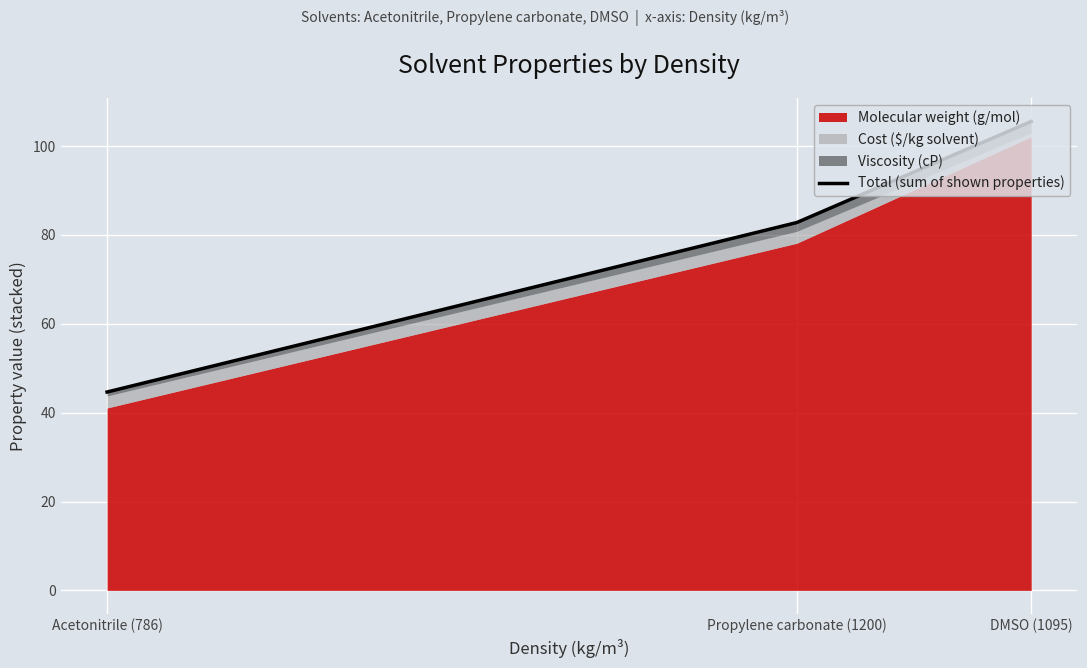

What is the maximum value shown in the chart?

105.5